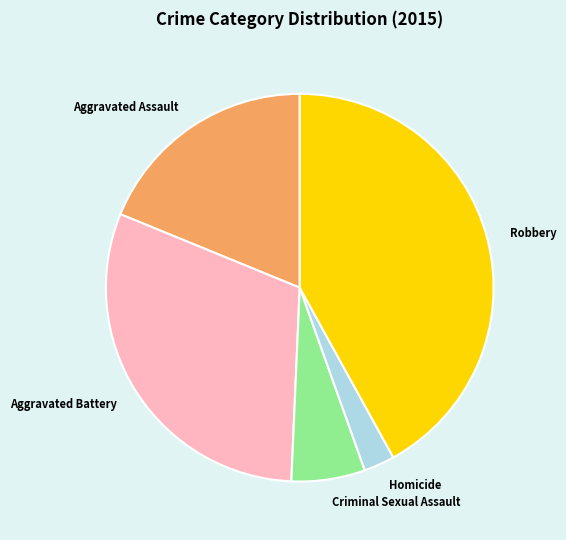

Combined, do Homicide and Aggravated Assault account for over 50%?

No